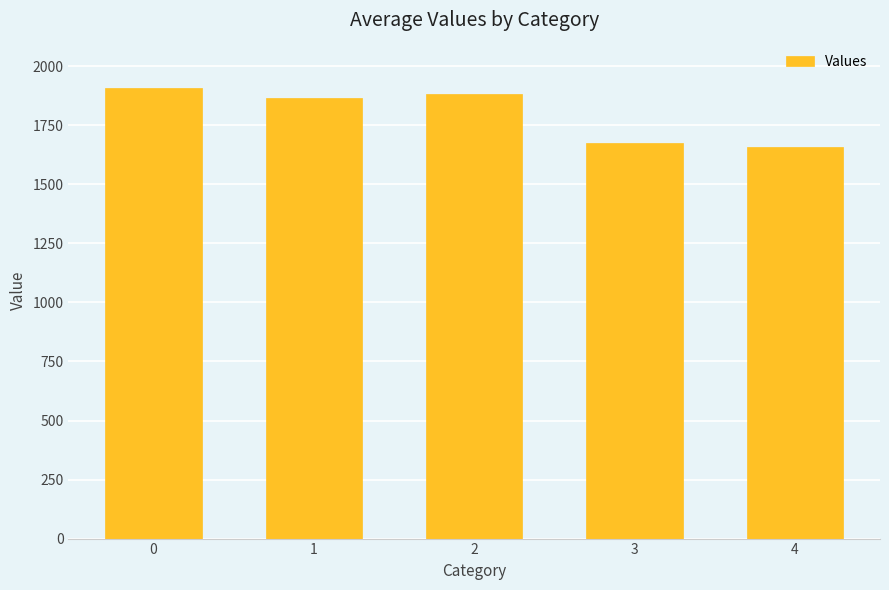

What is the average value?

1797.7